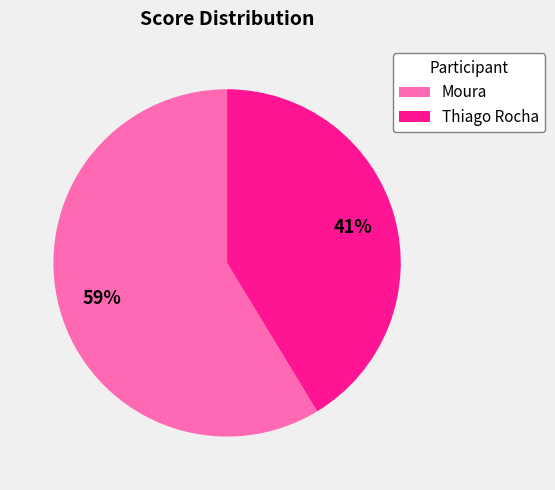

What is the ratio of the value at Moura to the value at Thiago Rocha?

1.4